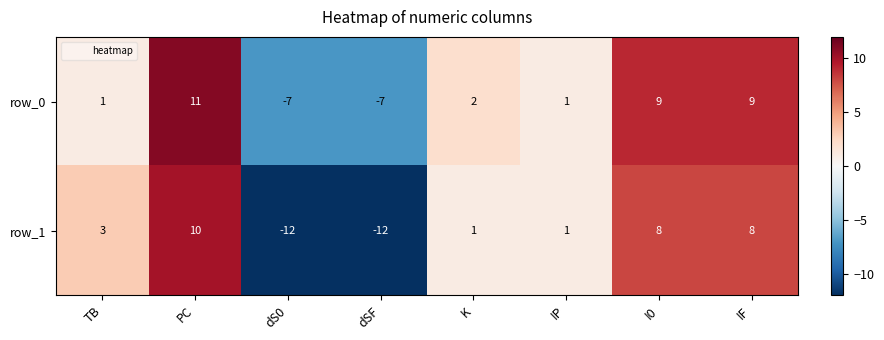

Count the number of categories in the chart.

8